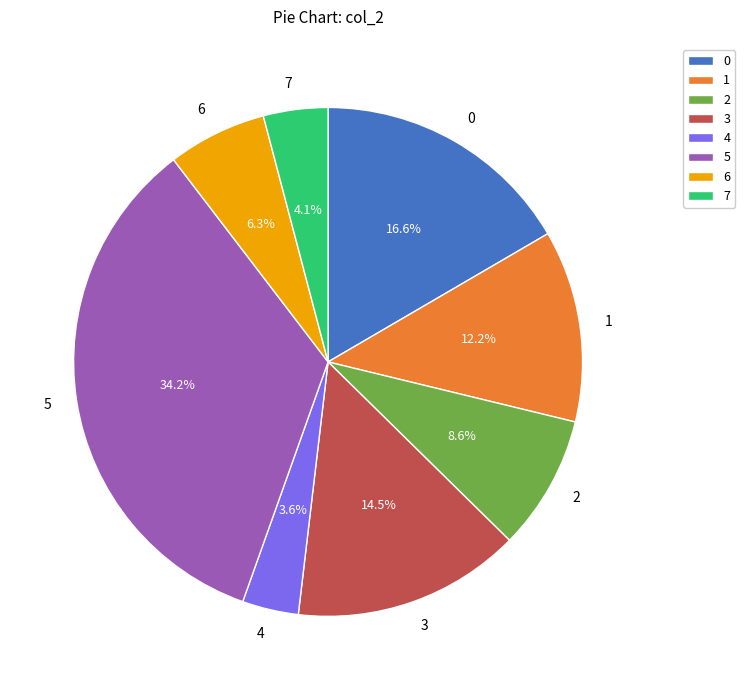

To the nearest percent, what is the difference between the 3 and 6 slice percentages?

8%